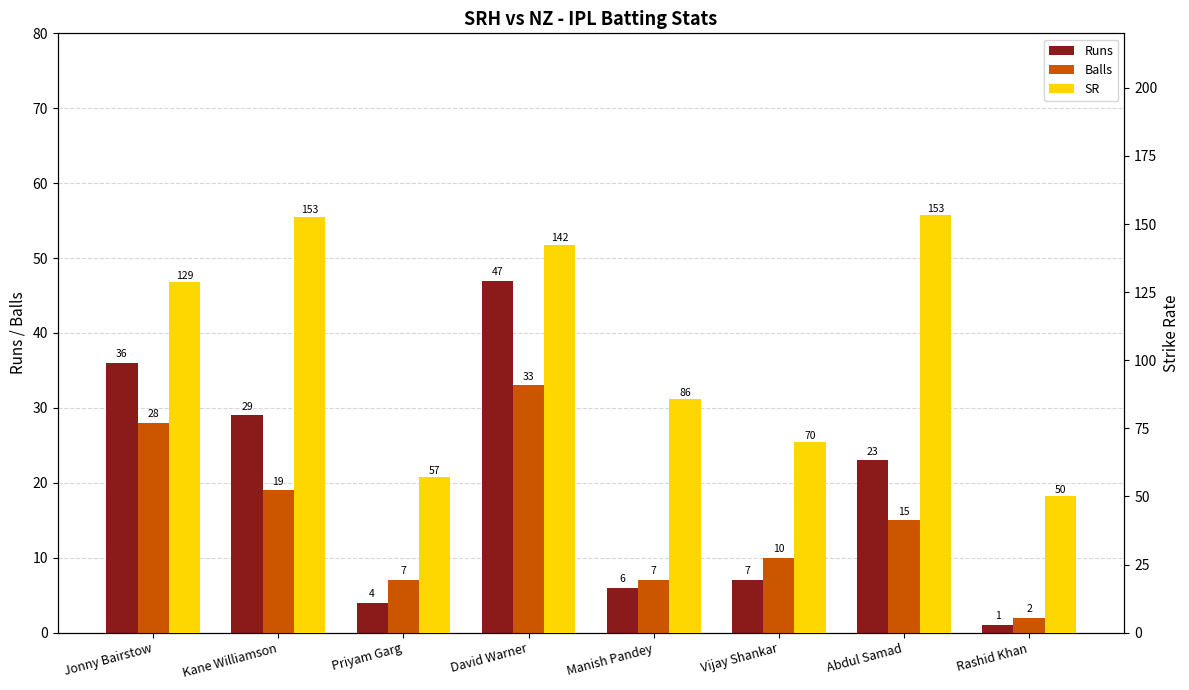

What is the maximum value shown in the chart?

153.3